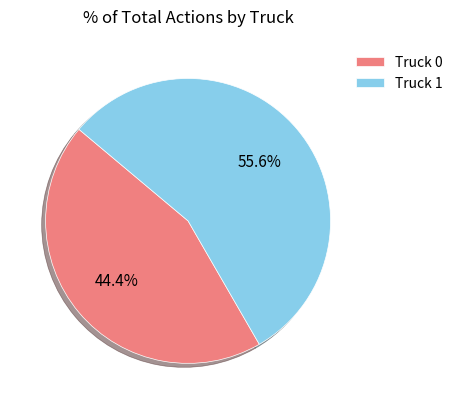

Which category accounts for the majority?

Truck 1